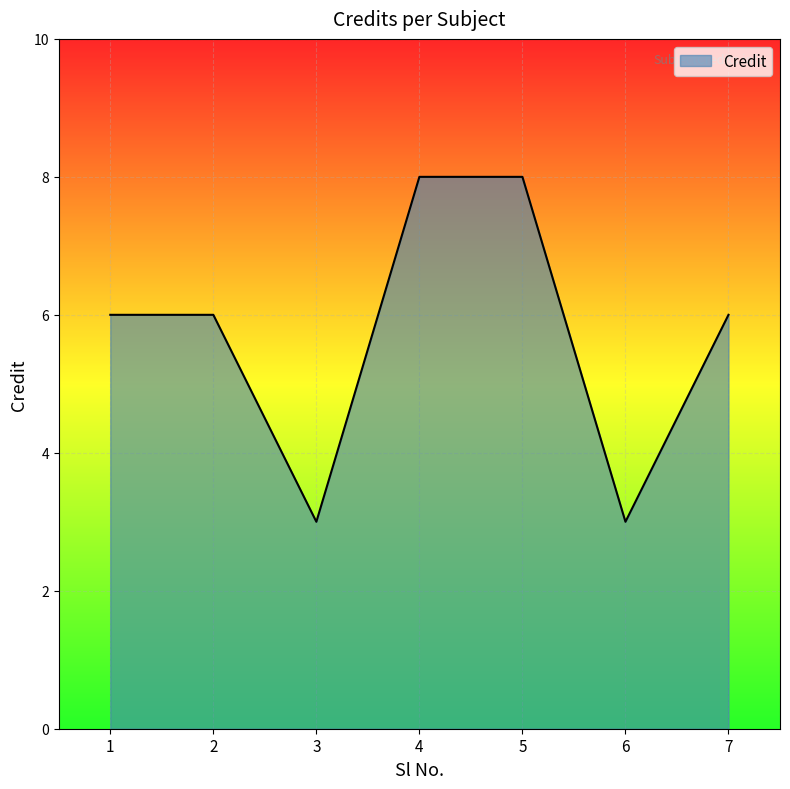

What is the minimum value shown in the chart?

3